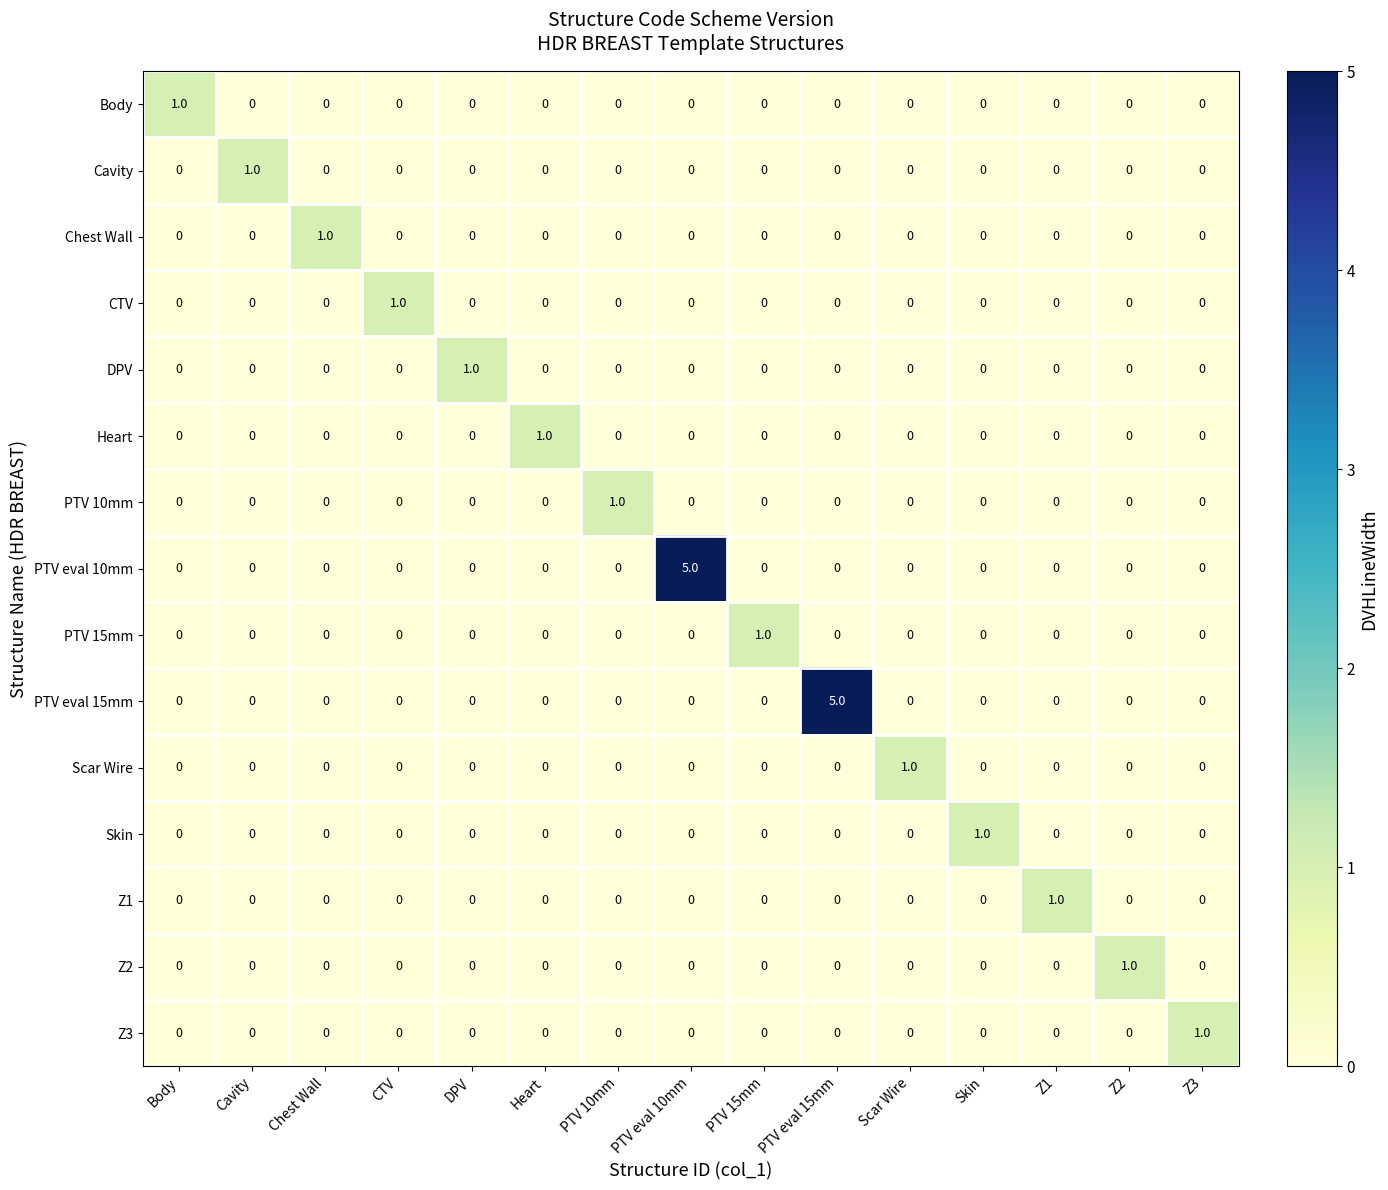

At how many categories does at least one series exceed 4?

2